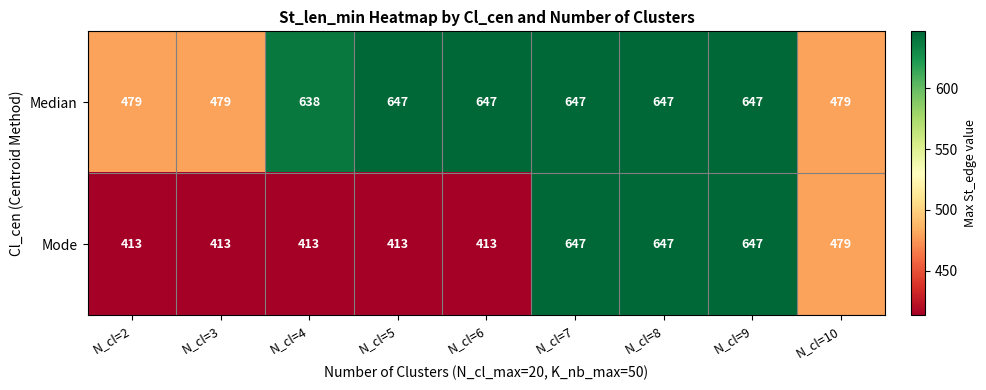

What is the maximum value for Median?

647